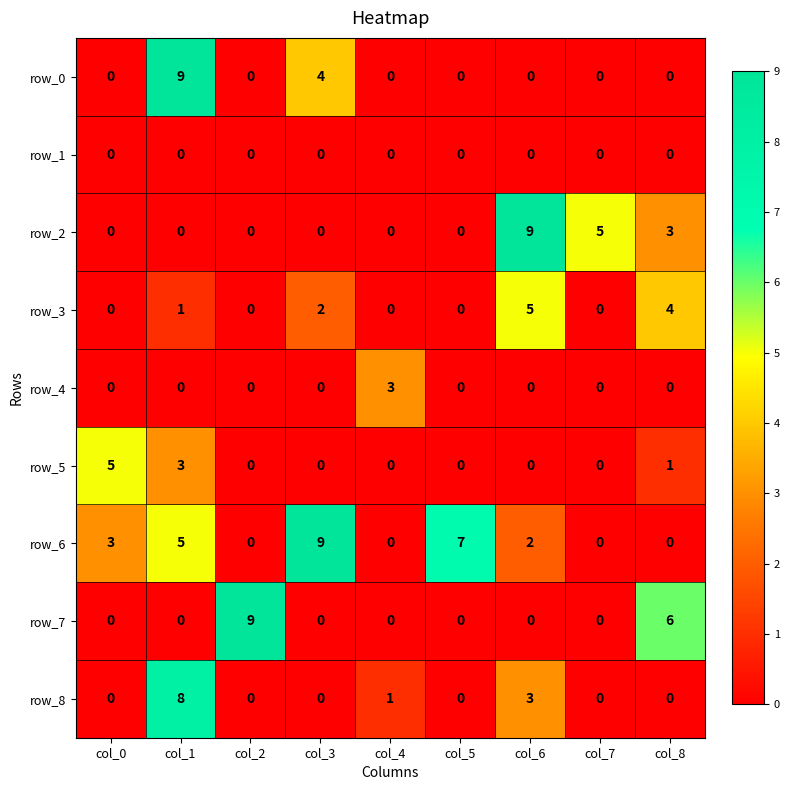

Is the value of row_5 at col_1 greater than the value of row_6 at col_1?

No